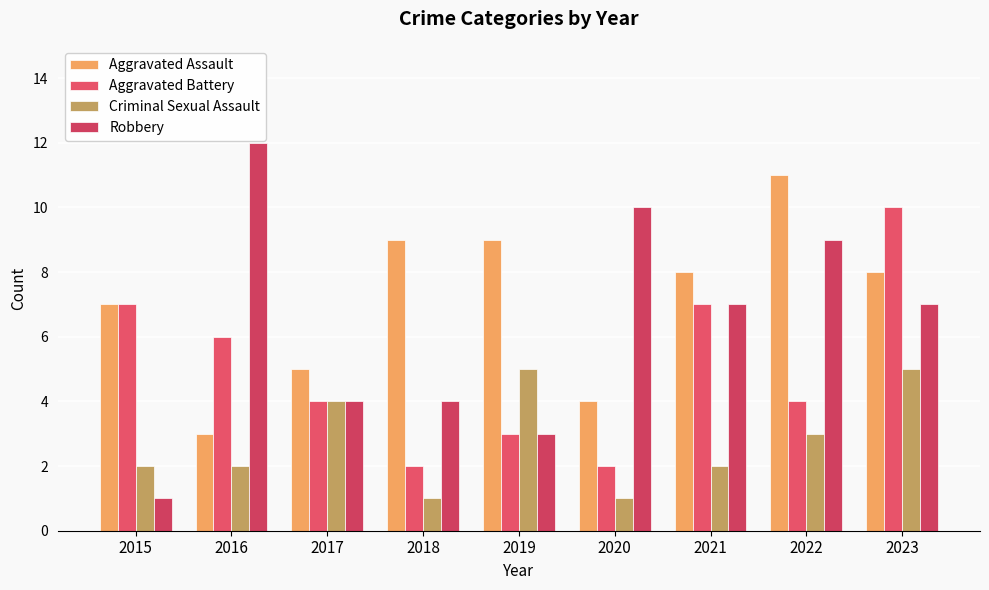

Which label corresponds to the smallest value in the chart?

2018